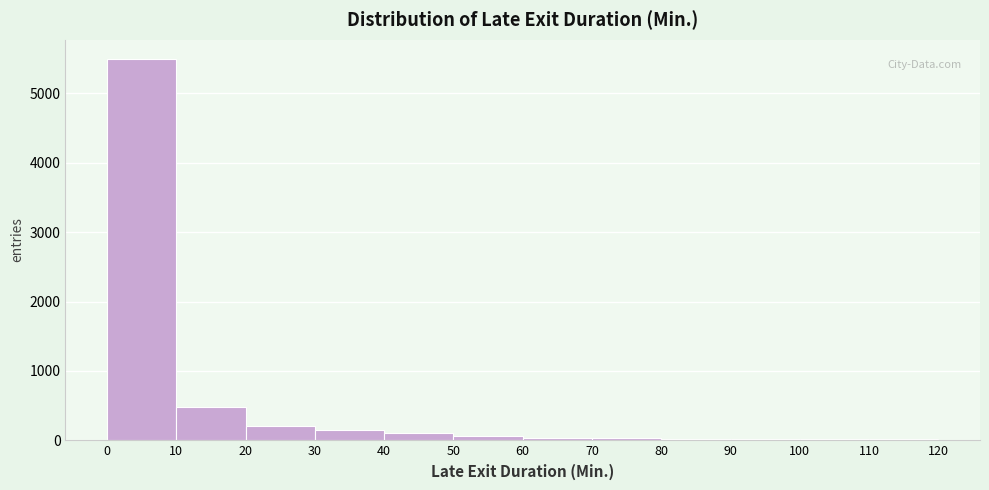

Which range on the x-axis has the tallest bar?

0 to 10